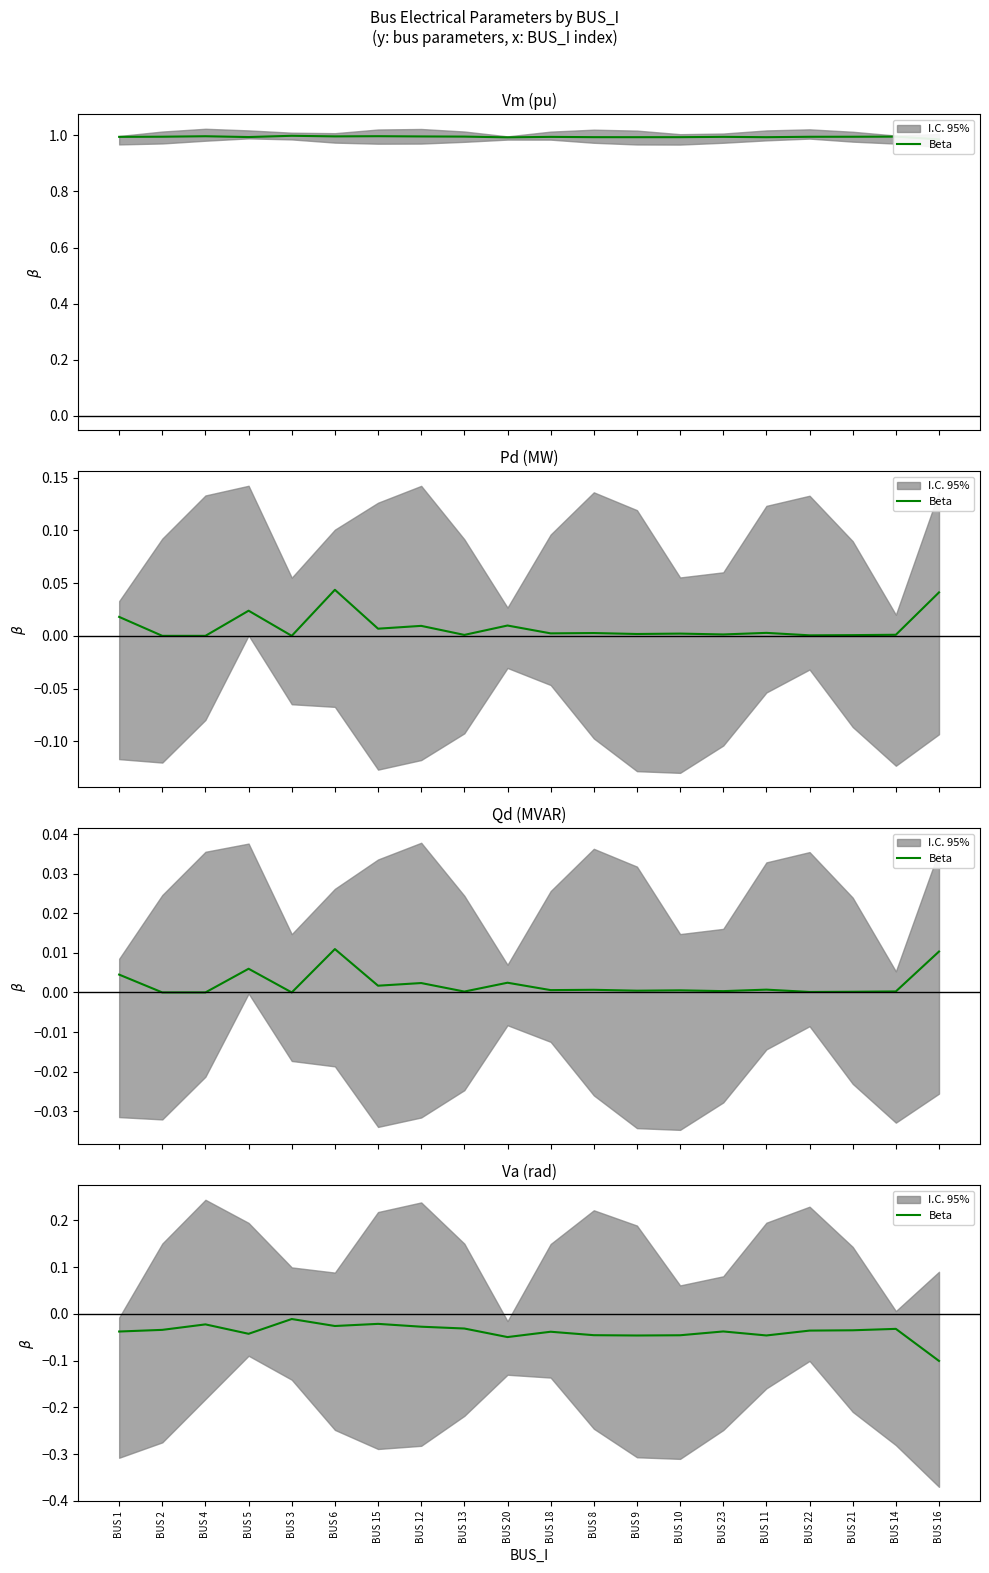

What is the sum of all values?

-0.8